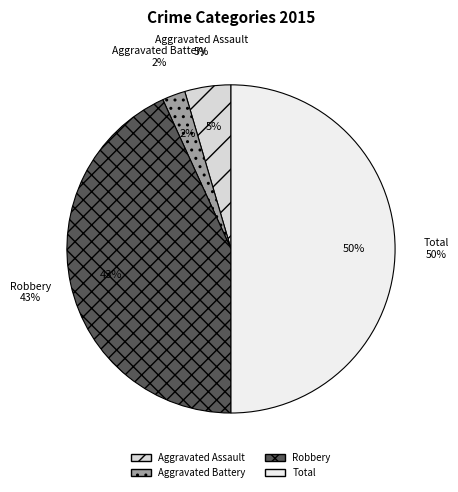

Which category has the biggest portion of the pie?

Total